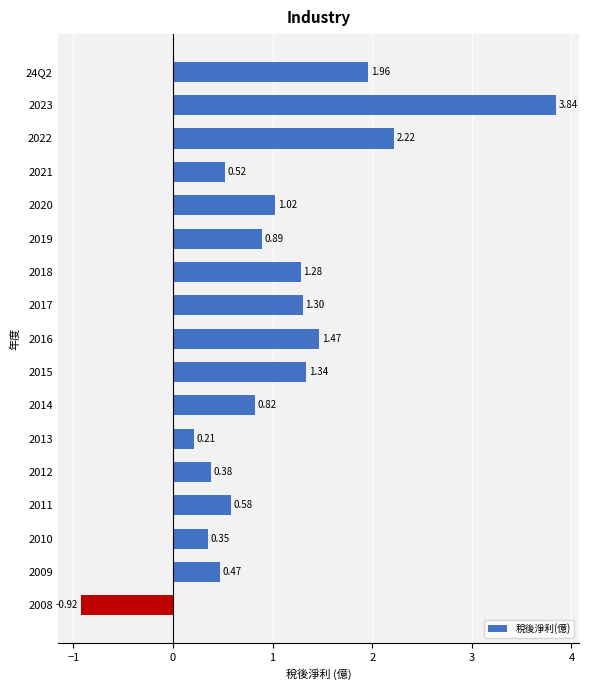

List the labels in order of value, smallest first.

2008, 2013, 2010, 2012, 2009, 2021, 2011, 2014, 2019, 2020, 2018, 2017, 2015, 2016, 24Q2, 2022, 2023